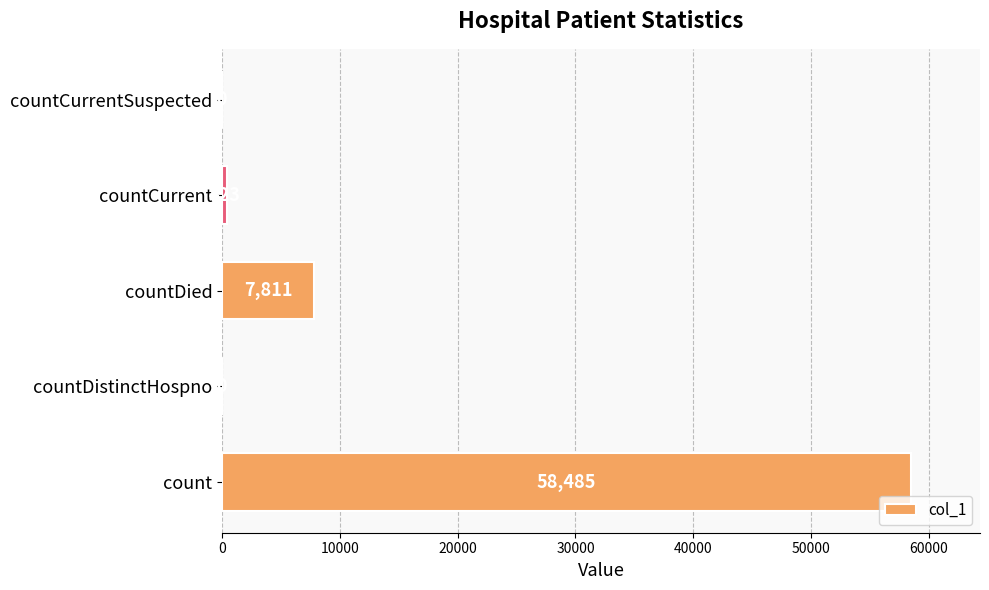

Reading bottom to top, extract all data points from this chart.

count=58485	countDistinctHospno=0	countDied=7811	countCurrent=423	countCurrentSuspected=0